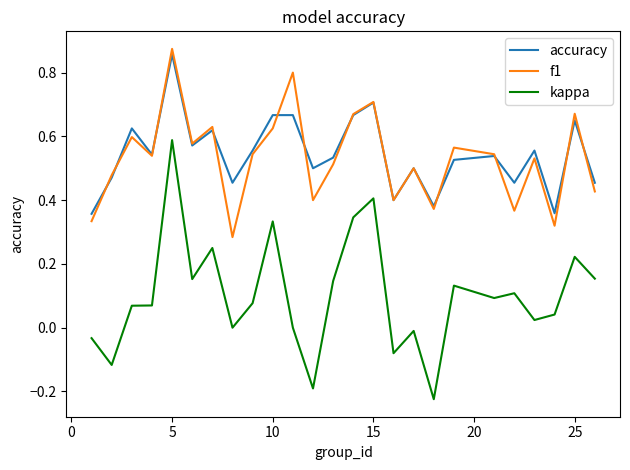

True or false: accuracy and kappa cross at least once.

False